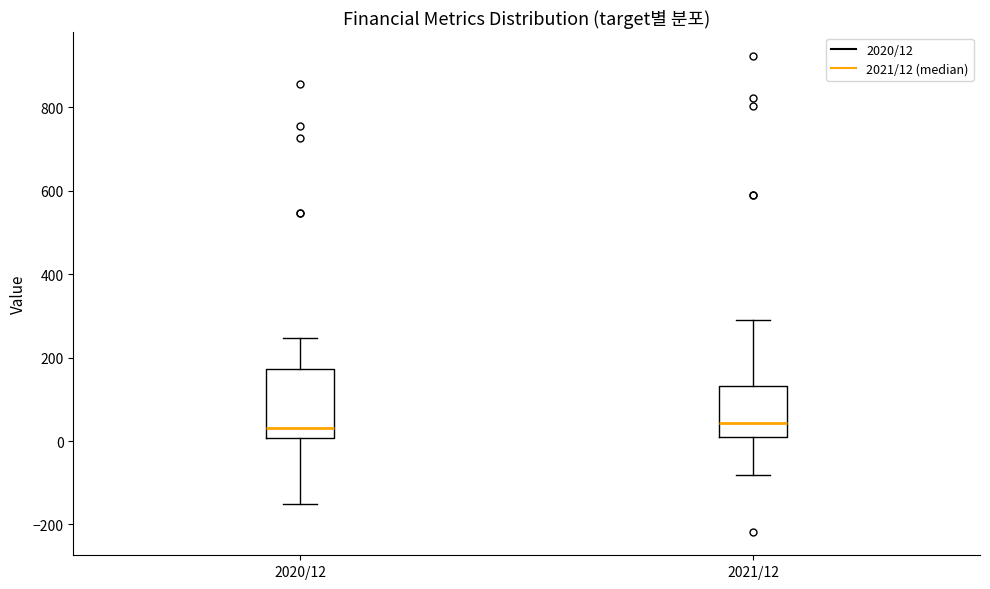

Reading left to right, transcribe this box plot: for each box, give where its median line is, the range the box spans, and where its two whiskers end, as read against the y-axis. The values are not printed on the chart, so give them approximately, as read against the axis.

2020/12: median 40, box 0 to 180, whiskers -140 to 240
2021/12: median 40, box 0 to 140, whiskers -80 to 300